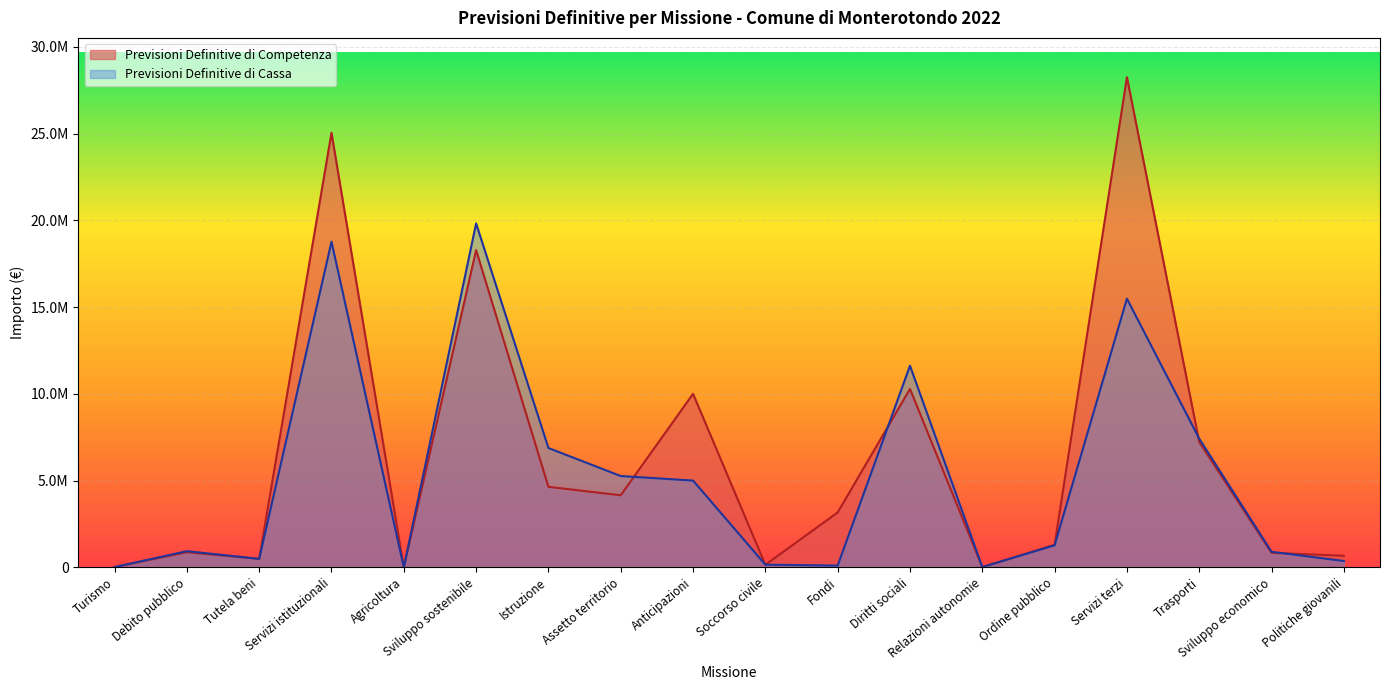

How many series are shown in this chart?

2